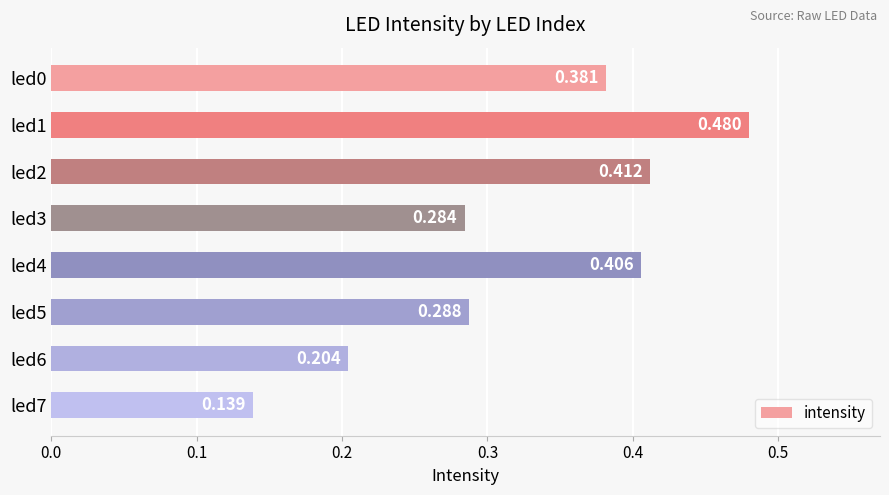

List the labels in order of value, largest first.

led1, led2, led4, led0, led5, led3, led6, led7